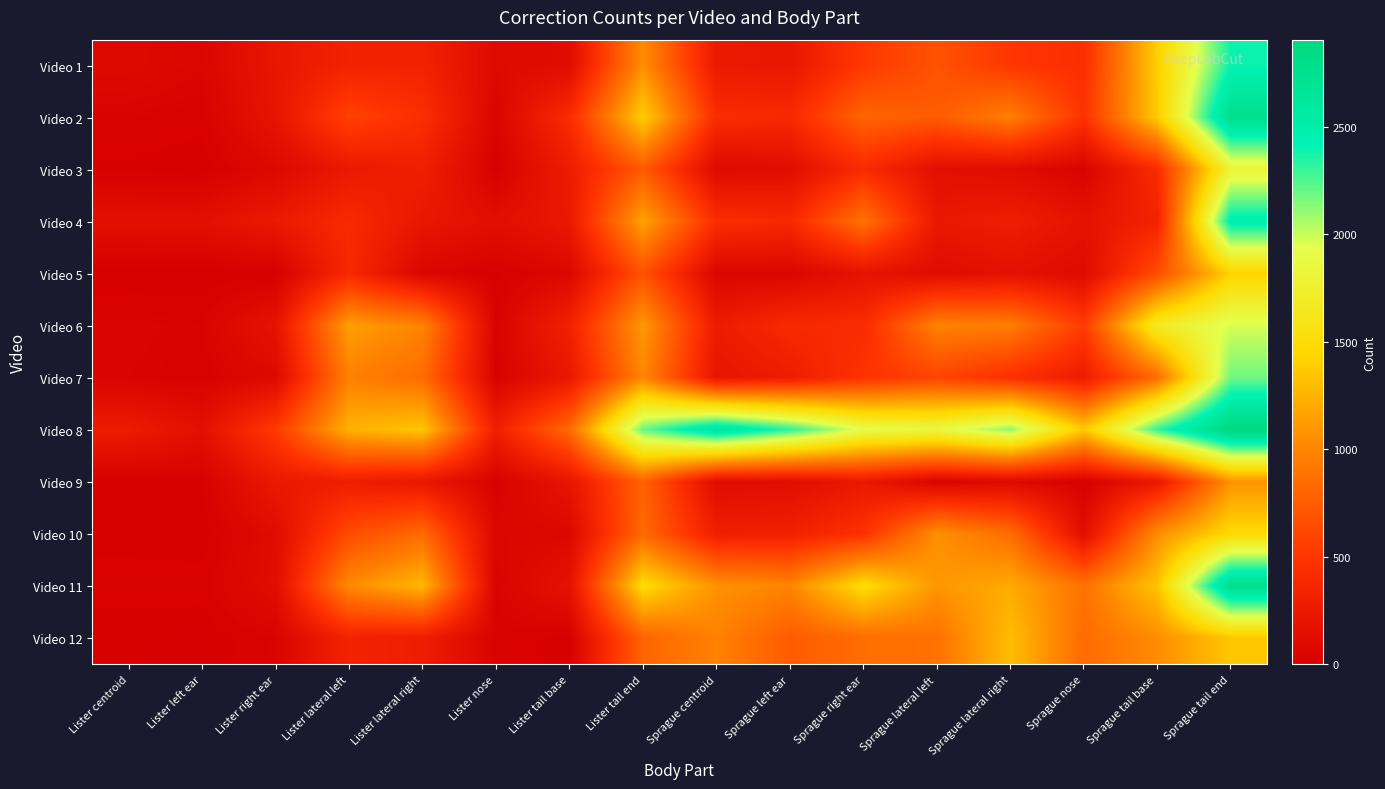

Reading left to right, extract all data points from this chart.

Video 1: Lister centroid=90	Lister left ear=54	Lister right ear=211	Lister lateral left=335	Lister lateral right=331	Lister nose=92	Lister tail base=113	Lister tail end=1047	Sprague centroid=248	Sprague left ear=222	Sprague right ear=517	Sprague lateral left=686	Sprague lateral right=505	Sprague nose=439	Sprague tail base=1397	Sprague tail end=2399
Video 2: Lister centroid=35	Lister left ear=25	Lister right ear=193	Lister lateral left=577	Lister lateral right=440	Lister nose=51	Lister tail base=413	Lister tail end=1395	Sprague centroid=417	Sprague left ear=396	Sprague right ear=801	Sprague lateral left=743	Sprague lateral right=966	Sprague nose=478	Sprague tail base=1379	Sprague tail end=2770
Video 3: Lister centroid=13	Lister left ear=3	Lister right ear=77	Lister lateral left=240	Lister lateral right=300	Lister nose=9	Lister tail base=270	Lister tail end=736	Sprague centroid=92	Sprague left ear=126	Sprague right ear=410	Sprague lateral left=146	Sprague lateral right=119	Sprague nose=32	Sprague tail base=421	Sprague tail end=1795
Video 4: Lister centroid=144	Lister left ear=145	Lister right ear=242	Lister lateral left=400	Lister lateral right=220	Lister nose=134	Lister tail base=235	Lister tail end=1163	Sprague centroid=436	Sprague left ear=390	Sprague right ear=892	Sprague lateral left=229	Sprague lateral right=286	Sprague nose=175	Sprague tail base=336	Sprague tail end=2483
Video 5: Lister centroid=0	Lister left ear=0	Lister right ear=4	Lister lateral left=391	Lister lateral right=55	Lister nose=10	Lister tail base=72	Lister tail end=680	Sprague centroid=58	Sprague left ear=54	Sprague right ear=182	Sprague lateral left=115	Sprague lateral right=161	Sprague nose=95	Sprague tail base=655	Sprague tail end=1427
Video 6: Lister centroid=46	Lister left ear=35	Lister right ear=176	Lister lateral left=1135	Lister lateral right=990	Lister nose=31	Lister tail base=318	Lister tail end=1109	Sprague centroid=265	Sprague left ear=397	Sprague right ear=413	Sprague lateral left=984	Sprague lateral right=958	Sprague nose=548	Sprague tail base=1682	Sprague tail end=1963
Video 7: Lister centroid=40	Lister left ear=23	Lister right ear=82	Lister lateral left=972	Lister lateral right=850	Lister nose=24	Lister tail base=227	Lister tail end=1014	Sprague centroid=199	Sprague left ear=277	Sprague right ear=477	Sprague lateral left=592	Sprague lateral right=447	Sprague nose=269	Sprague tail base=860	Sprague tail end=2183
Video 8: Lister centroid=261	Lister left ear=148	Lister right ear=527	Lister lateral left=1242	Lister lateral right=1349	Lister nose=295	Lister tail base=835	Lister tail end=2203	Sprague centroid=2633	Sprague left ear=2328	Sprague right ear=1912	Sprague lateral left=1851	Sprague lateral right=2119	Sprague nose=1364	Sprague tail base=2314	Sprague tail end=2905
Video 9: Lister centroid=9	Lister left ear=16	Lister right ear=239	Lister lateral left=282	Lister lateral right=220	Lister nose=21	Lister tail base=199	Lister tail end=781	Sprague centroid=119	Sprague left ear=126	Sprague right ear=235	Sprague lateral left=41	Sprague lateral right=89	Sprague nose=12	Sprague tail base=233	Sprague tail end=1068
Video 10: Lister centroid=11	Lister left ear=3	Lister right ear=110	Lister lateral left=639	Lister lateral right=835	Lister nose=62	Lister tail base=71	Lister tail end=832	Sprague centroid=291	Sprague left ear=312	Sprague right ear=462	Sprague lateral left=1064	Sprague lateral right=850	Sprague nose=133	Sprague tail base=1042	Sprague tail end=1479
Video 11: Lister centroid=25	Lister left ear=27	Lister right ear=120	Lister lateral left=1028	Lister lateral right=1275	Lister nose=36	Lister tail base=175	Lister tail end=1483	Sprague centroid=1068	Sprague left ear=998	Sprague right ear=1497	Sprague lateral left=1091	Sprague lateral right=1203	Sprague nose=887	Sprague tail base=1341	Sprague tail end=2776
Video 12: Lister centroid=8	Lister left ear=0	Lister right ear=39	Lister lateral left=337	Lister lateral right=282	Lister nose=29	Lister tail base=9	Lister tail end=797	Sprague centroid=984	Sprague left ear=743	Sprague right ear=856	Sprague lateral left=881	Sprague lateral right=1303	Sprague nose=844	Sprague tail base=1043	Sprague tail end=1360